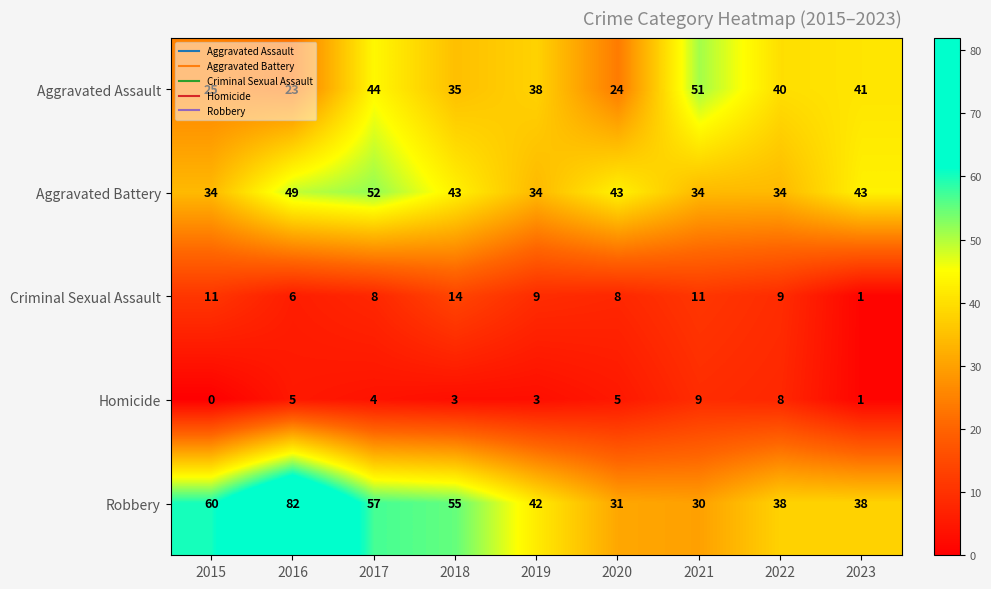

True or false: Homicide has a value of 1 at 2023.

True